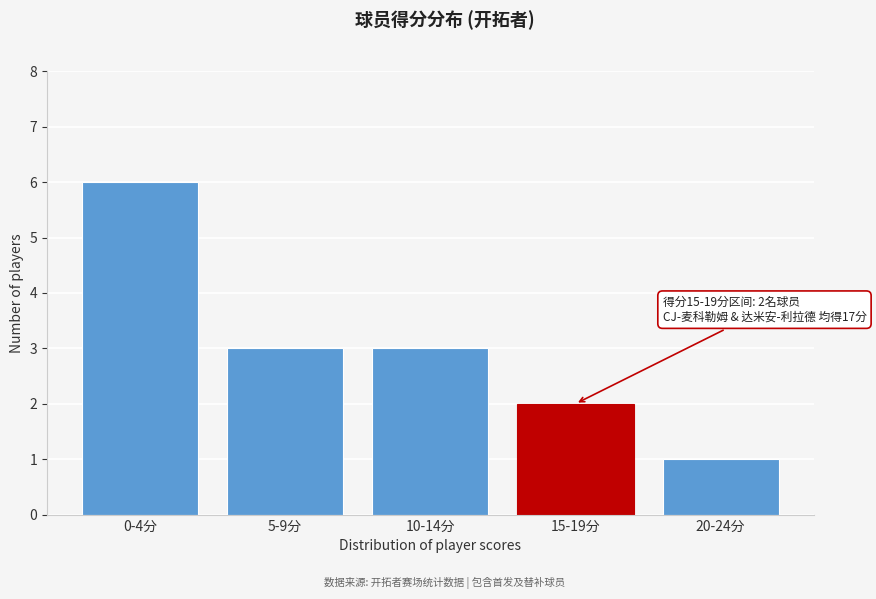

Reading right to left, transcribe all the data shown in this chart.

1	2	3	3	6